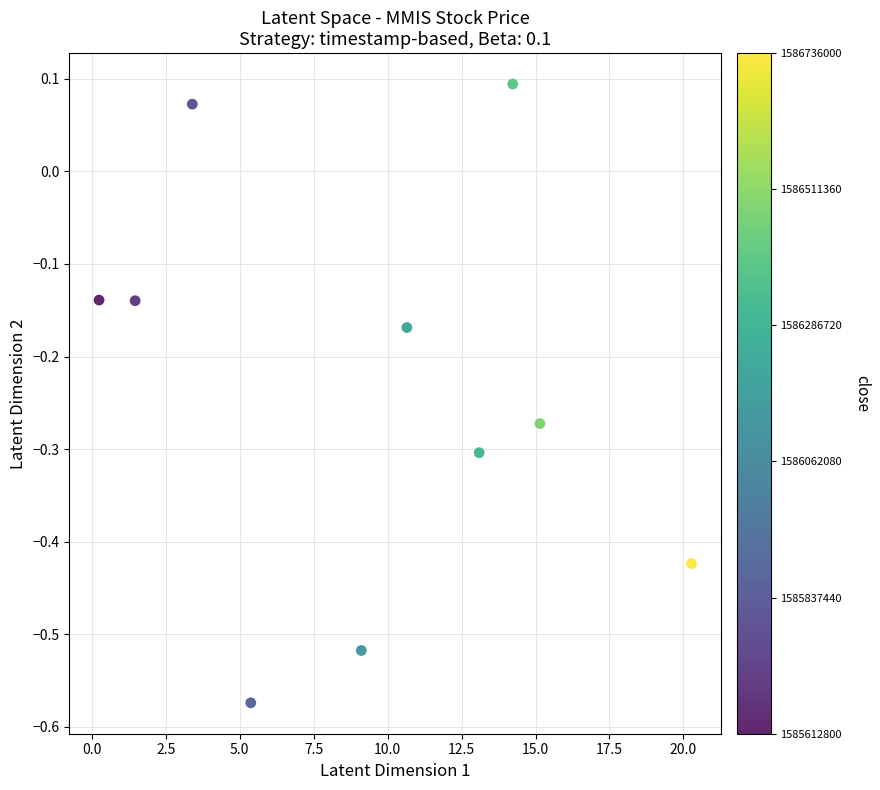

What is the range of X values (max minus min)?

20.0